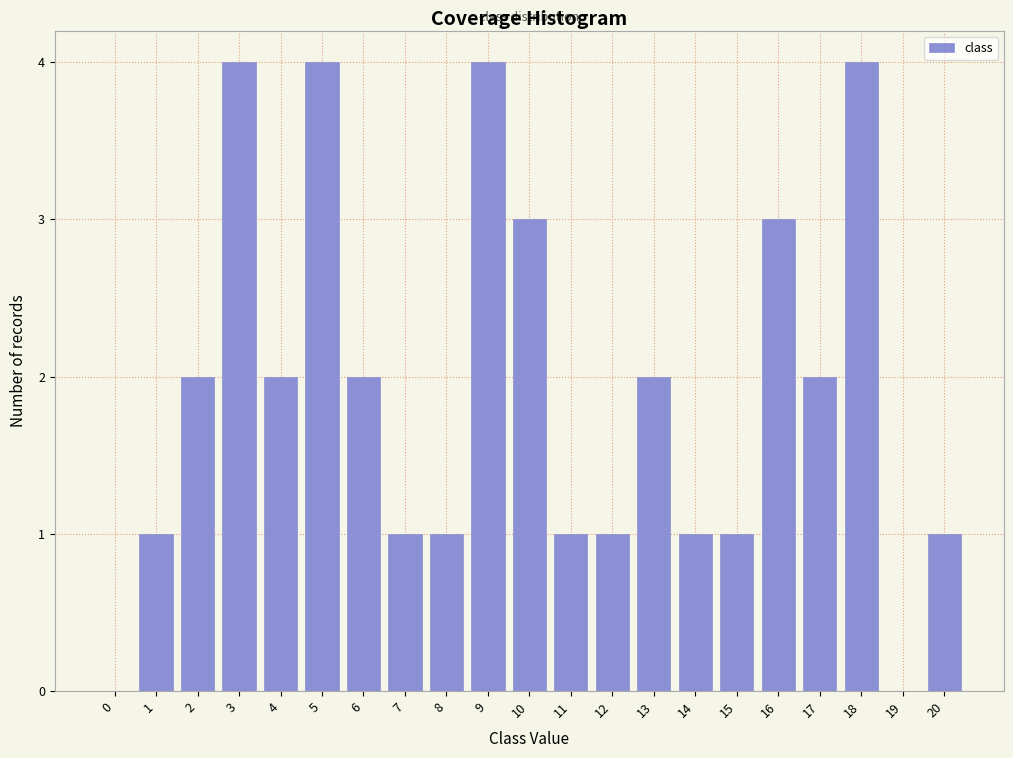

Reading left to right, list all the values displayed in this chart.

0=0	1=1	2=2	3=4	4=2	5=4	6=2	7=1	8=1	9=4	10=3	11=1	12=1	13=2	14=1	15=1	16=3	17=2	18=4	19=0	20=1